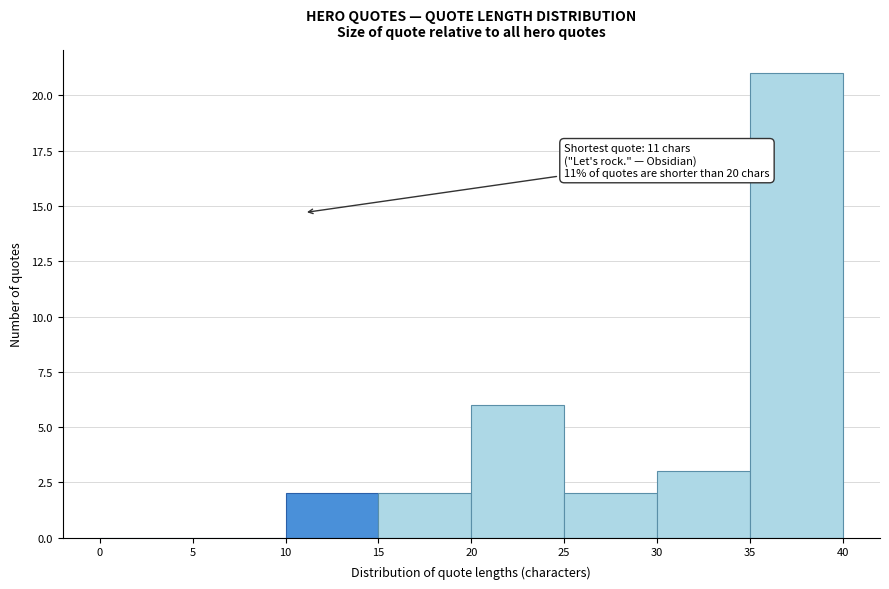

Which range on the x-axis has the tallest bar?

35 to 40